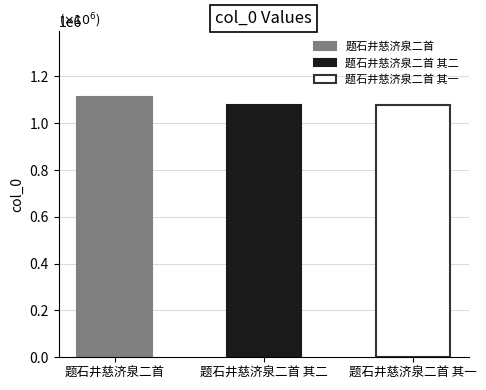

What is the value of the 3rd bar from the left?

1076992